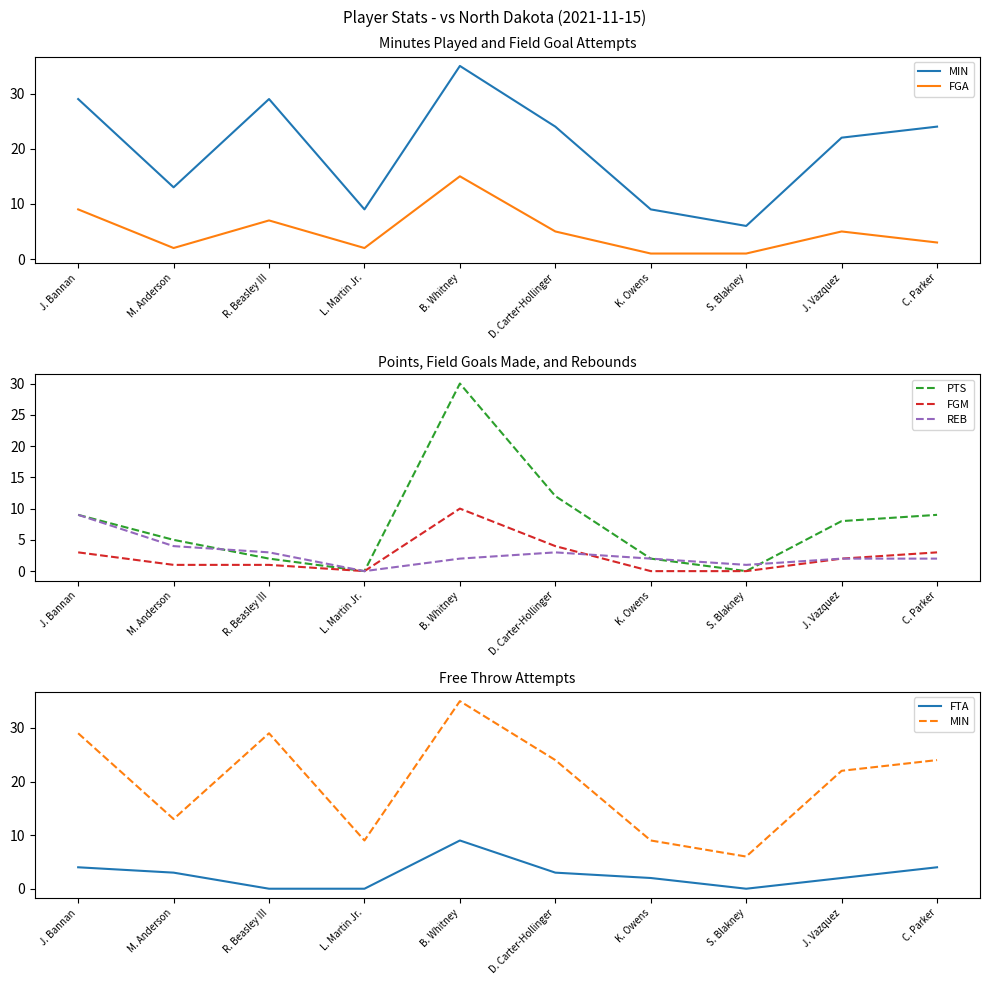

What position from the right is R. Beasley III?

8